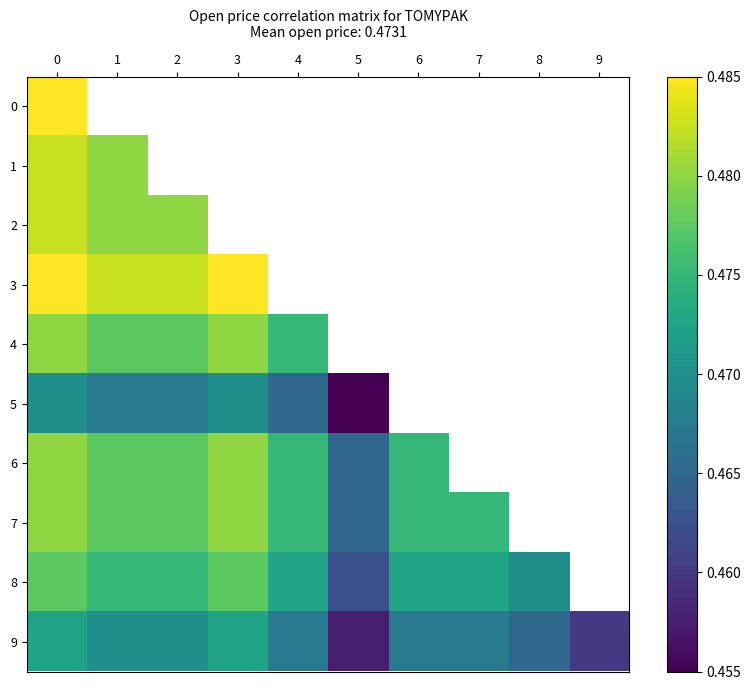

What is the total value across all series at 0?

4.8